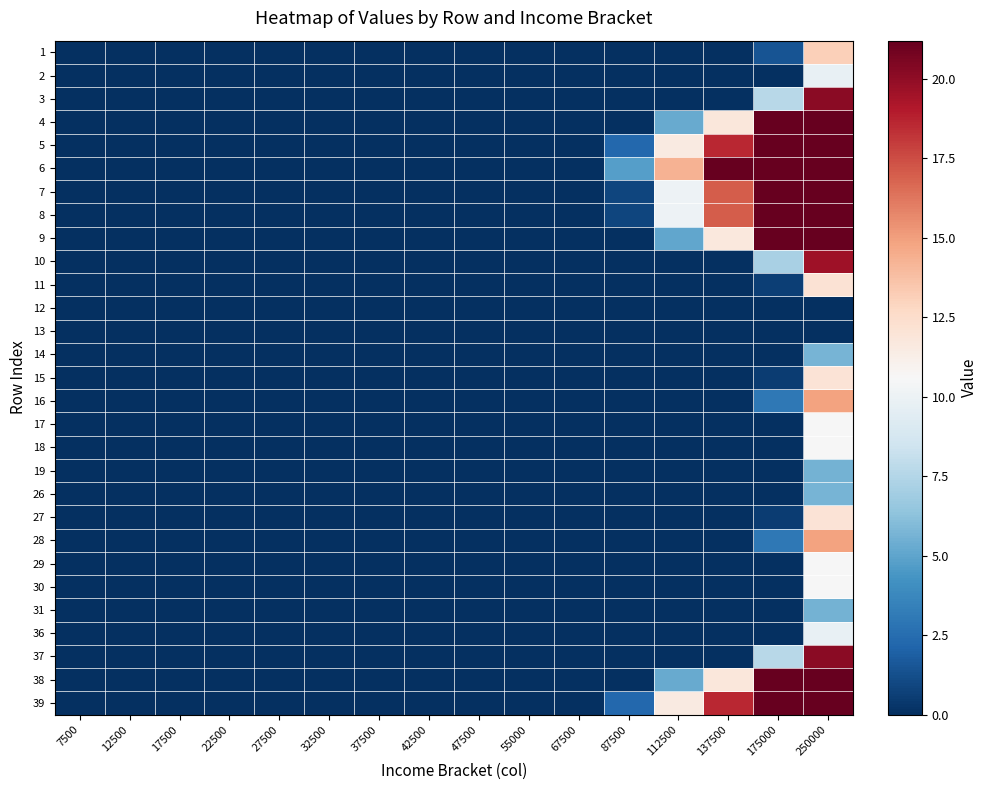

Reading left to right, transcribe all the data shown in this chart.

1: 7500=0.0	12500=0.0	17500=0.0	22500=0.0	27500=0.0	32500=0.0	37500=0.0	42500=0.0	47500=0.0	55000=0.0	67500=0.0	87500=0.0	112500=0.0	137500=0.0	175000=1.5	250000=13.1
2: 7500=0.0	12500=0.0	17500=0.0	22500=0.0	27500=0.0	32500=0.0	37500=0.0	42500=0.0	47500=0.0	55000=0.0	67500=0.0	87500=0.0	112500=0.0	137500=0.0	175000=0.0	250000=9.8
3: 7500=0.0	12500=0.0	17500=0.0	22500=0.0	27500=0.0	32500=0.0	37500=0.0	42500=0.0	47500=0.0	55000=0.0	67500=0.0	87500=0.0	112500=0.0	137500=0.0	175000=7.7	250000=20.2
4: 7500=0.0	12500=0.0	17500=0.0	22500=0.0	27500=0.0	32500=0.0	37500=0.0	42500=0.0	47500=0.0	55000=0.0	67500=0.0	87500=0.0	112500=5.2	137500=11.8	175000=21.2	250000=21.2
5: 7500=0.0	12500=0.0	17500=0.0	22500=0.0	27500=0.0	32500=0.0	37500=0.0	42500=0.0	47500=0.0	55000=0.0	67500=0.0	87500=2.2	112500=11.6	137500=18.6	175000=21.2	250000=21.2
6: 7500=0.0	12500=0.0	17500=0.0	22500=0.0	27500=0.0	32500=0.0	37500=0.0	42500=0.0	47500=0.0	55000=0.0	67500=0.0	87500=4.7	112500=14.3	137500=21.2	175000=21.2	250000=21.2
7: 7500=0.0	12500=0.0	17500=0.0	22500=0.0	27500=0.0	32500=0.0	37500=0.0	42500=0.0	47500=0.0	55000=0.0	67500=0.0	87500=0.9	112500=10.1	137500=17.0	175000=21.2	250000=21.2
8: 7500=0.0	12500=0.0	17500=0.0	22500=0.0	27500=0.0	32500=0.0	37500=0.0	42500=0.0	47500=0.0	55000=0.0	67500=0.0	87500=0.9	112500=10.0	137500=17.0	175000=21.2	250000=21.2
9: 7500=0.0	12500=0.0	17500=0.0	22500=0.0	27500=0.0	32500=0.0	37500=0.0	42500=0.0	47500=0.0	55000=0.0	67500=0.0	87500=0.0	112500=5.1	137500=11.7	175000=21.2	250000=21.2
10: 7500=0.0	12500=0.0	17500=0.0	22500=0.0	27500=0.0	32500=0.0	37500=0.0	42500=0.0	47500=0.0	55000=0.0	67500=0.0	87500=0.0	112500=0.0	137500=0.0	175000=7.2	250000=19.6
11: 7500=0.0	12500=0.0	17500=0.0	22500=0.0	27500=0.0	32500=0.0	37500=0.0	42500=0.0	47500=0.0	55000=0.0	67500=0.0	87500=0.0	112500=0.0	137500=0.0	175000=0.6	250000=12.2
12: 7500=0.0	12500=0.0	17500=0.0	22500=0.0	27500=0.0	32500=0.0	37500=0.0	42500=0.0	47500=0.0	55000=0.0	67500=0.0	87500=0.0	112500=0.0	137500=0.0	175000=0.0	250000=0.0
13: 7500=0.0	12500=0.0	17500=0.0	22500=0.0	27500=0.0	32500=0.0	37500=0.0	42500=0.0	47500=0.0	55000=0.0	67500=0.0	87500=0.0	112500=0.0	137500=0.0	175000=0.0	250000=0.0
14: 7500=0.0	12500=0.0	17500=0.0	22500=0.0	27500=0.0	32500=0.0	37500=0.0	42500=0.0	47500=0.0	55000=0.0	67500=0.0	87500=0.0	112500=0.0	137500=0.0	175000=0.0	250000=5.7
15: 7500=0.0	12500=0.0	17500=0.0	22500=0.0	27500=0.0	32500=0.0	37500=0.0	42500=0.0	47500=0.0	55000=0.0	67500=0.0	87500=0.0	112500=0.0	137500=0.0	175000=0.6	250000=12.1
16: 7500=0.0	12500=0.0	17500=0.0	22500=0.0	27500=0.0	32500=0.0	37500=0.0	42500=0.0	47500=0.0	55000=0.0	67500=0.0	87500=0.0	112500=0.0	137500=0.0	175000=3.0	250000=14.8
17: 7500=0.0	12500=0.0	17500=0.0	22500=0.0	27500=0.0	32500=0.0	37500=0.0	42500=0.0	47500=0.0	55000=0.0	67500=0.0	87500=0.0	112500=0.0	137500=0.0	175000=0.0	250000=10.6
18: 7500=0.0	12500=0.0	17500=0.0	22500=0.0	27500=0.0	32500=0.0	37500=0.0	42500=0.0	47500=0.0	55000=0.0	67500=0.0	87500=0.0	112500=0.0	137500=0.0	175000=0.0	250000=10.5
19: 7500=0.0	12500=0.0	17500=0.0	22500=0.0	27500=0.0	32500=0.0	37500=0.0	42500=0.0	47500=0.0	55000=0.0	67500=0.0	87500=0.0	112500=0.0	137500=0.0	175000=0.0	250000=5.6
26: 7500=0.0	12500=0.0	17500=0.0	22500=0.0	27500=0.0	32500=0.0	37500=0.0	42500=0.0	47500=0.0	55000=0.0	67500=0.0	87500=0.0	112500=0.0	137500=0.0	175000=0.0	250000=5.7
27: 7500=0.0	12500=0.0	17500=0.0	22500=0.0	27500=0.0	32500=0.0	37500=0.0	42500=0.0	47500=0.0	55000=0.0	67500=0.0	87500=0.0	112500=0.0	137500=0.0	175000=0.6	250000=12.1
28: 7500=0.0	12500=0.0	17500=0.0	22500=0.0	27500=0.0	32500=0.0	37500=0.0	42500=0.0	47500=0.0	55000=0.0	67500=0.0	87500=0.0	112500=0.0	137500=0.0	175000=3.0	250000=14.8
29: 7500=0.0	12500=0.0	17500=0.0	22500=0.0	27500=0.0	32500=0.0	37500=0.0	42500=0.0	47500=0.0	55000=0.0	67500=0.0	87500=0.0	112500=0.0	137500=0.0	175000=0.0	250000=10.6
30: 7500=0.0	12500=0.0	17500=0.0	22500=0.0	27500=0.0	32500=0.0	37500=0.0	42500=0.0	47500=0.0	55000=0.0	67500=0.0	87500=0.0	112500=0.0	137500=0.0	175000=0.0	250000=10.5
31: 7500=0.0	12500=0.0	17500=0.0	22500=0.0	27500=0.0	32500=0.0	37500=0.0	42500=0.0	47500=0.0	55000=0.0	67500=0.0	87500=0.0	112500=0.0	137500=0.0	175000=0.0	250000=5.6
36: 7500=0.0	12500=0.0	17500=0.0	22500=0.0	27500=0.0	32500=0.0	37500=0.0	42500=0.0	47500=0.0	55000=0.0	67500=0.0	87500=0.0	112500=0.0	137500=0.0	175000=0.0	250000=9.8
37: 7500=0.0	12500=0.0	17500=0.0	22500=0.0	27500=0.0	32500=0.0	37500=0.0	42500=0.0	47500=0.0	55000=0.0	67500=0.0	87500=0.0	112500=0.0	137500=0.0	175000=7.7	250000=20.2
38: 7500=0.0	12500=0.0	17500=0.0	22500=0.0	27500=0.0	32500=0.0	37500=0.0	42500=0.0	47500=0.0	55000=0.0	67500=0.0	87500=0.0	112500=5.2	137500=11.8	175000=21.2	250000=21.2
39: 7500=0.0	12500=0.0	17500=0.0	22500=0.0	27500=0.0	32500=0.0	37500=0.0	42500=0.0	47500=0.0	55000=0.0	67500=0.0	87500=2.2	112500=11.6	137500=18.6	175000=21.2	250000=21.2